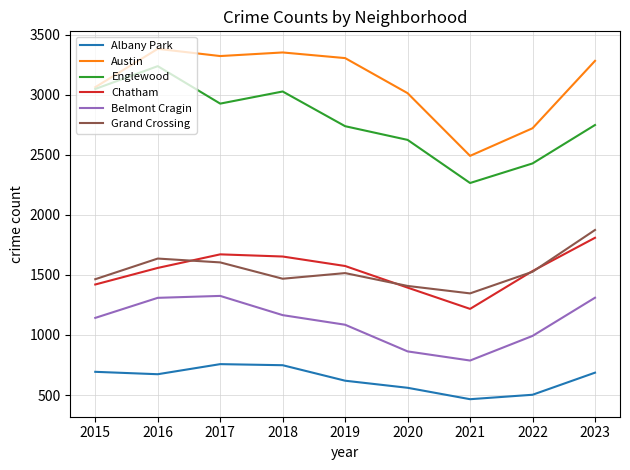

What is the sum of all Grand Crossing values?

13841